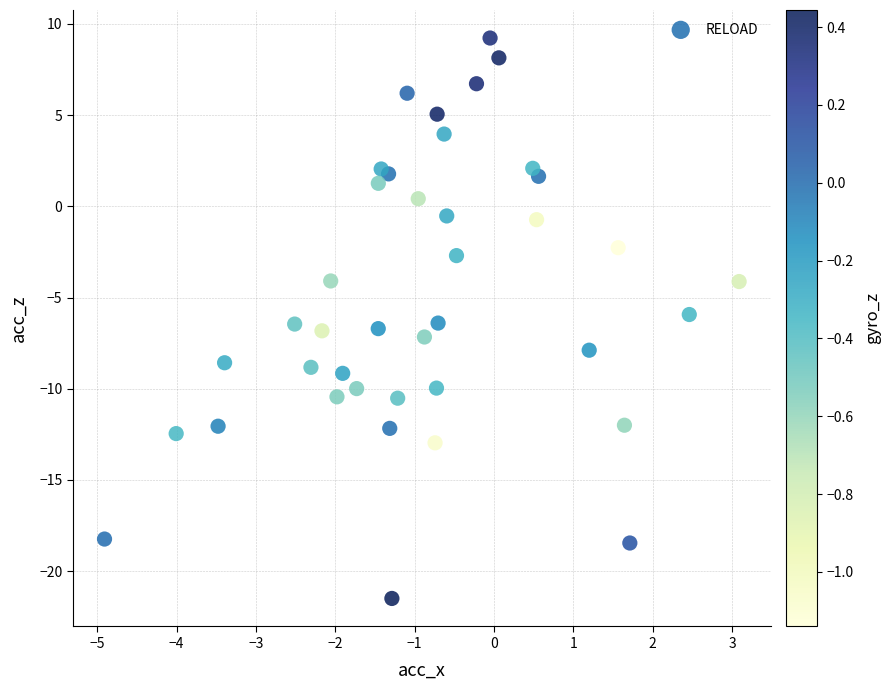

What is the range of X values (max minus min)?

8.0